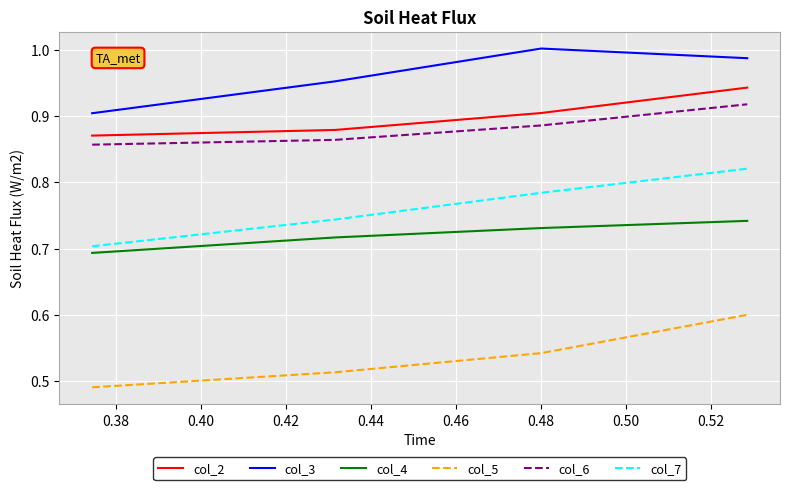

Count the col_7 values in the range 0 to 1.

4